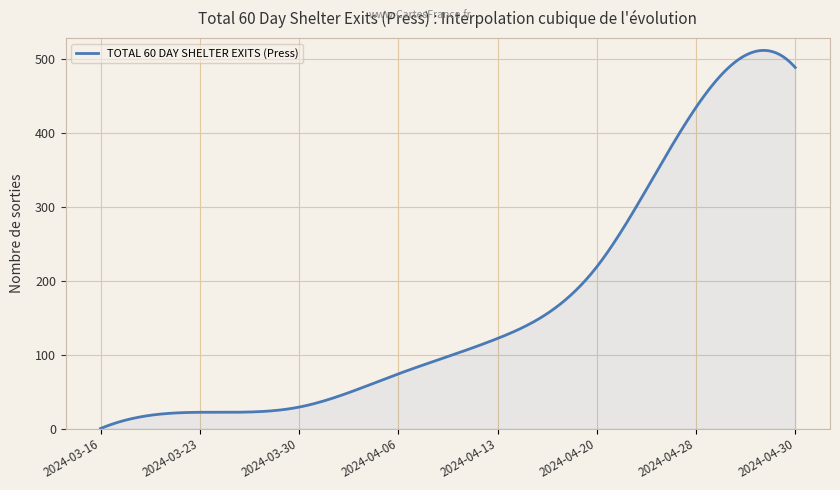

What is the maximum value shown in the chart?

512.2